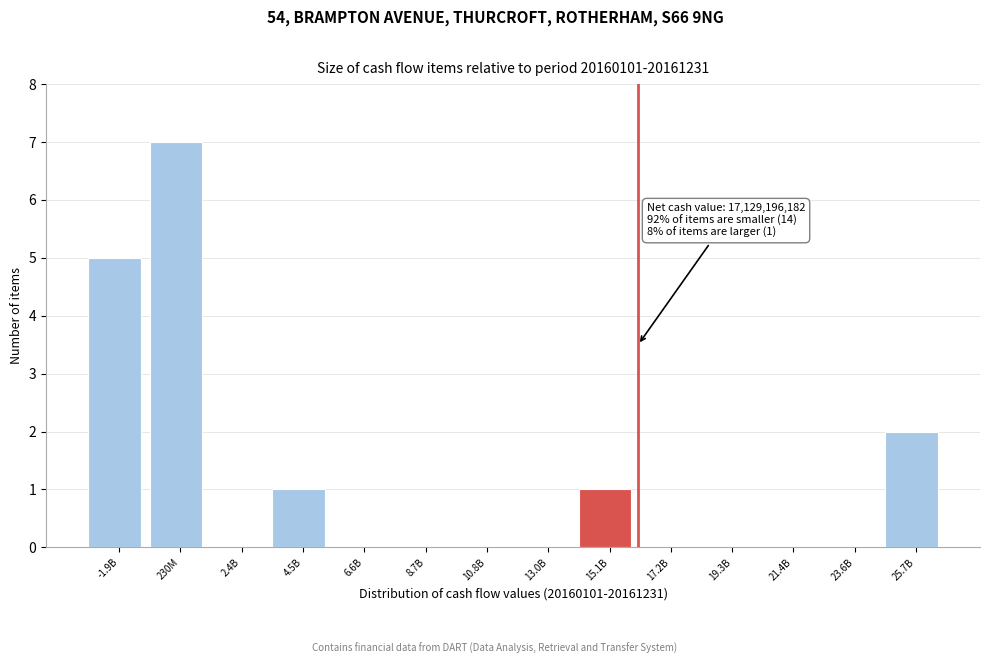

At which category does the chart reach its peak across all series?

230M